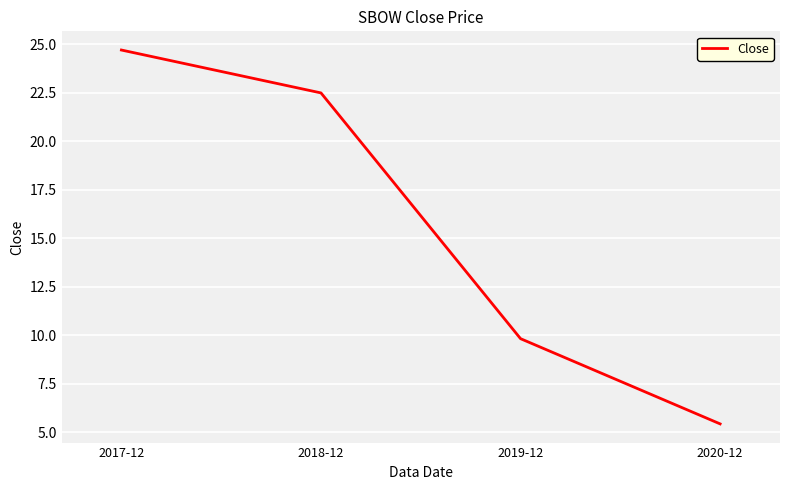

What is the sum of all values?

62.5